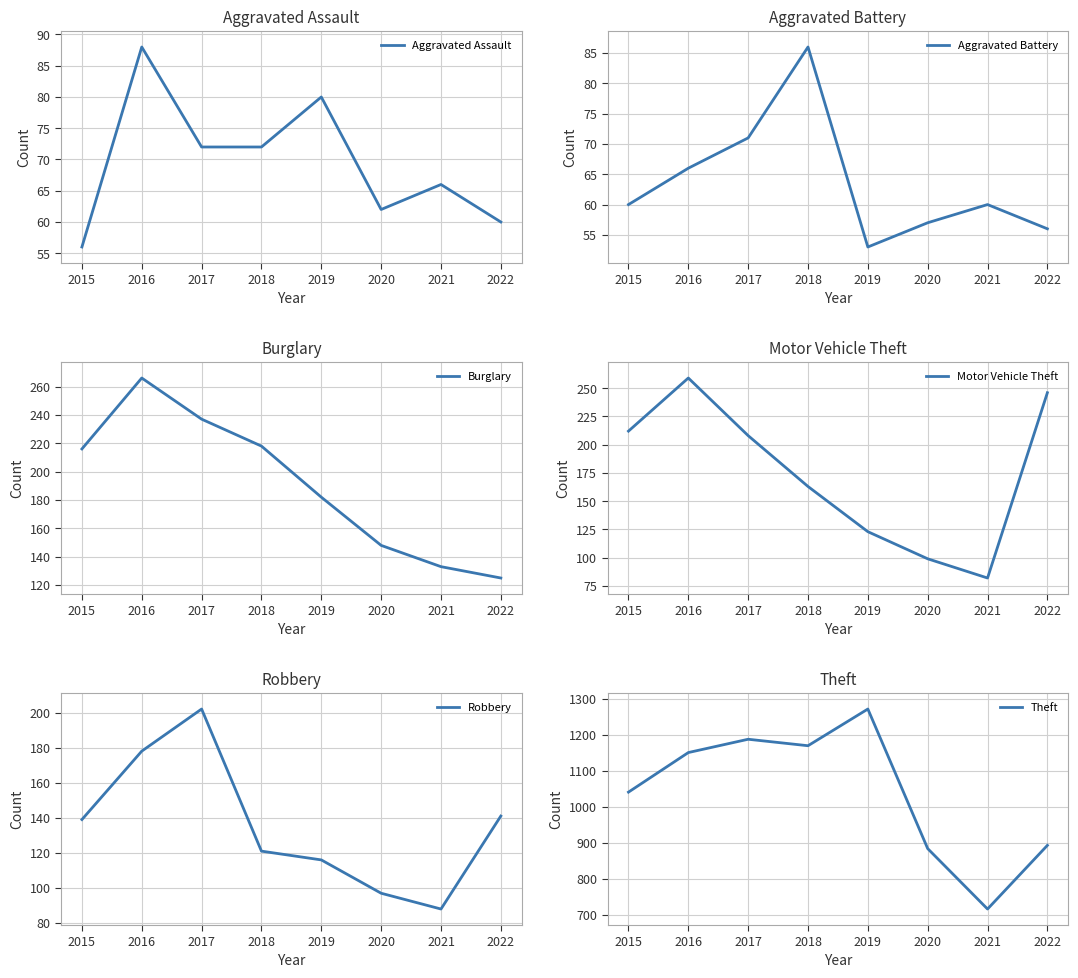

At which label does Theft first exceed 1151?

2017